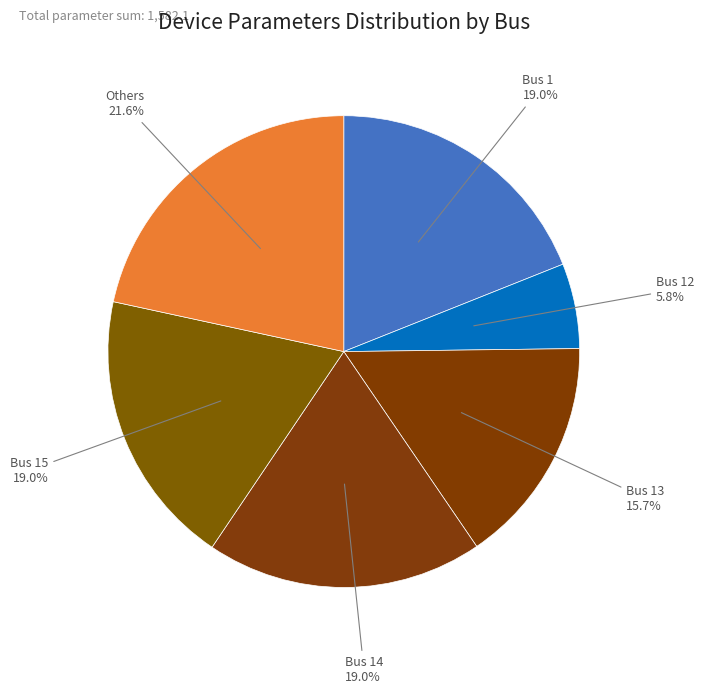

Is there any slice that represents more than half of the pie?

No